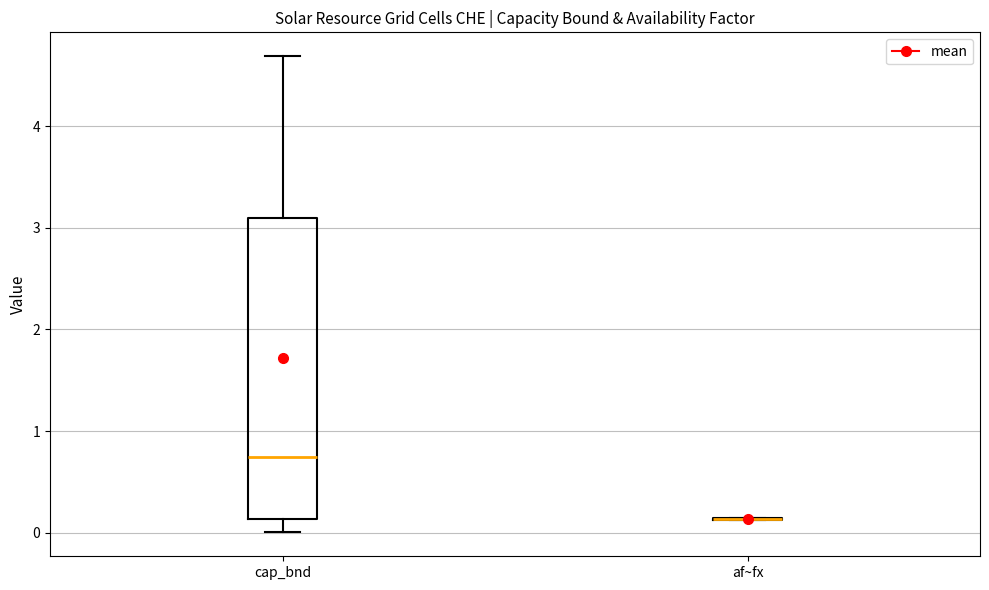

Reading left to right, read every box against the y-axis: the position of its median line, the range the box covers, and the ends of its whiskers. The values are not printed on the chart, so give them approximately, as read against the axis.

cap_bnd: median 0.7, box 0.1 to 3.1, whiskers 0.0 to 4.7
af~fx: box collapsed to a line at 0.1, whiskers 0.1 to 0.1